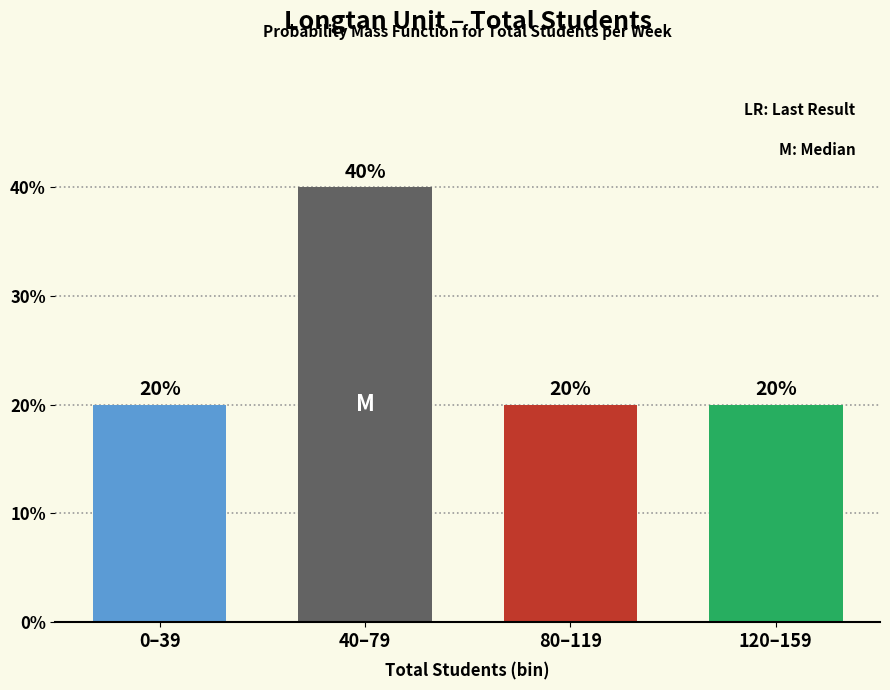

Reading left to right, list all the values displayed in this chart.

20	40	20	20